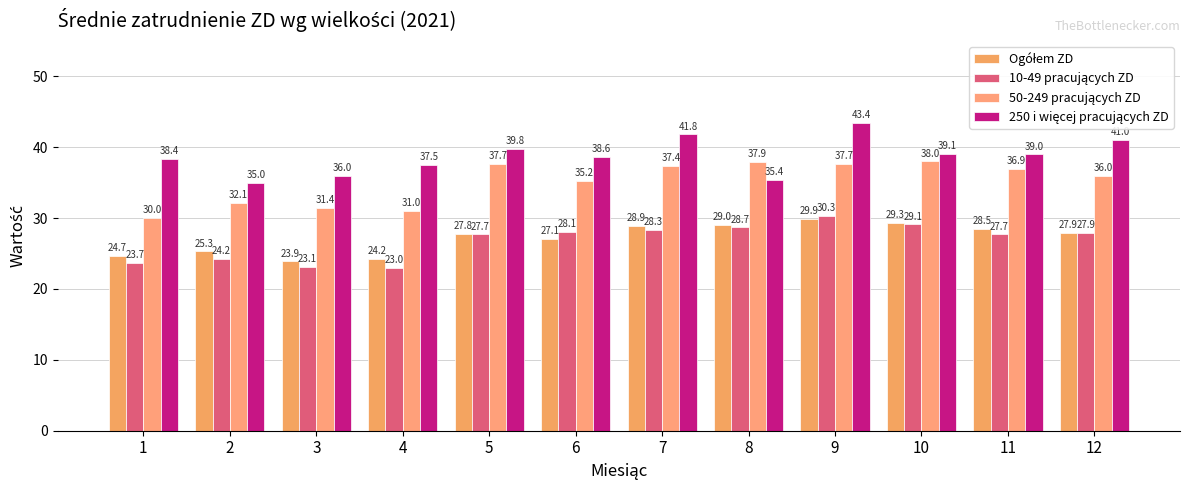

What is the difference between the maximum and minimum values in the 50-249 pracujących ZD series?

8.0